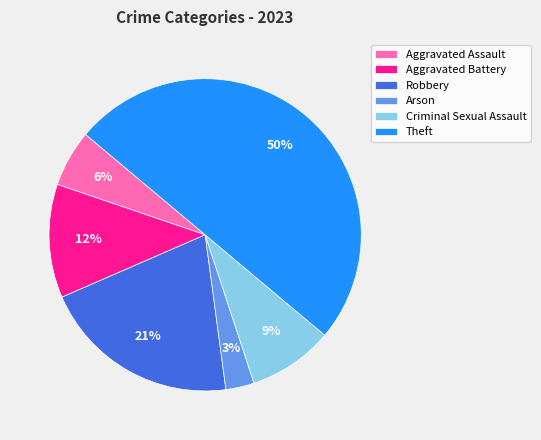

Does Criminal Sexual Assault represent more than half of the total?

No